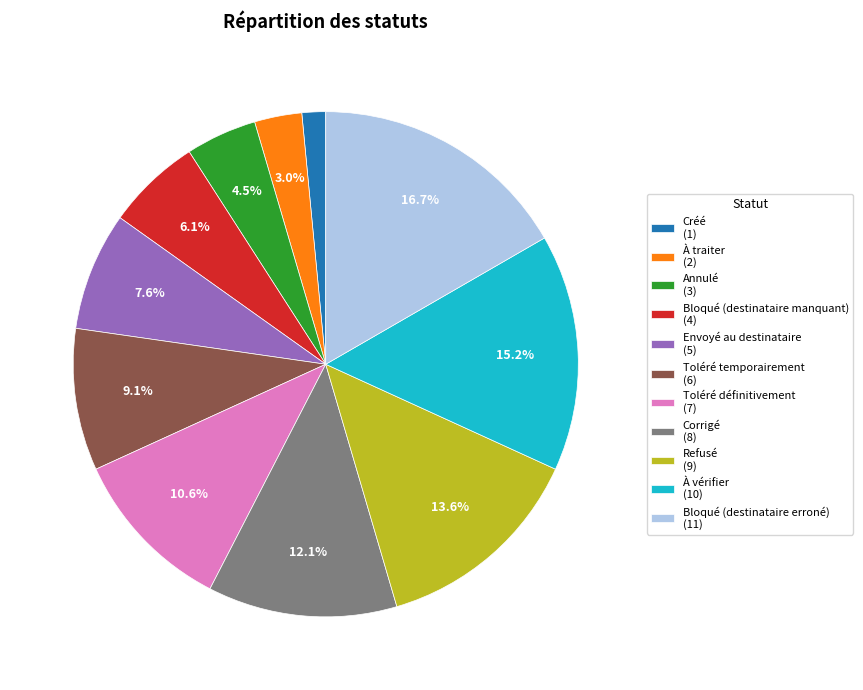

Combined, do À traiter and Corrigé account for over 50%?

No